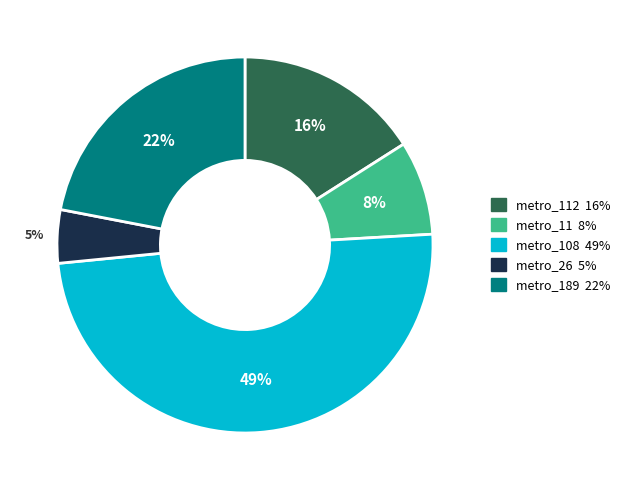

To the nearest percent, what is the average slice percentage?

20%